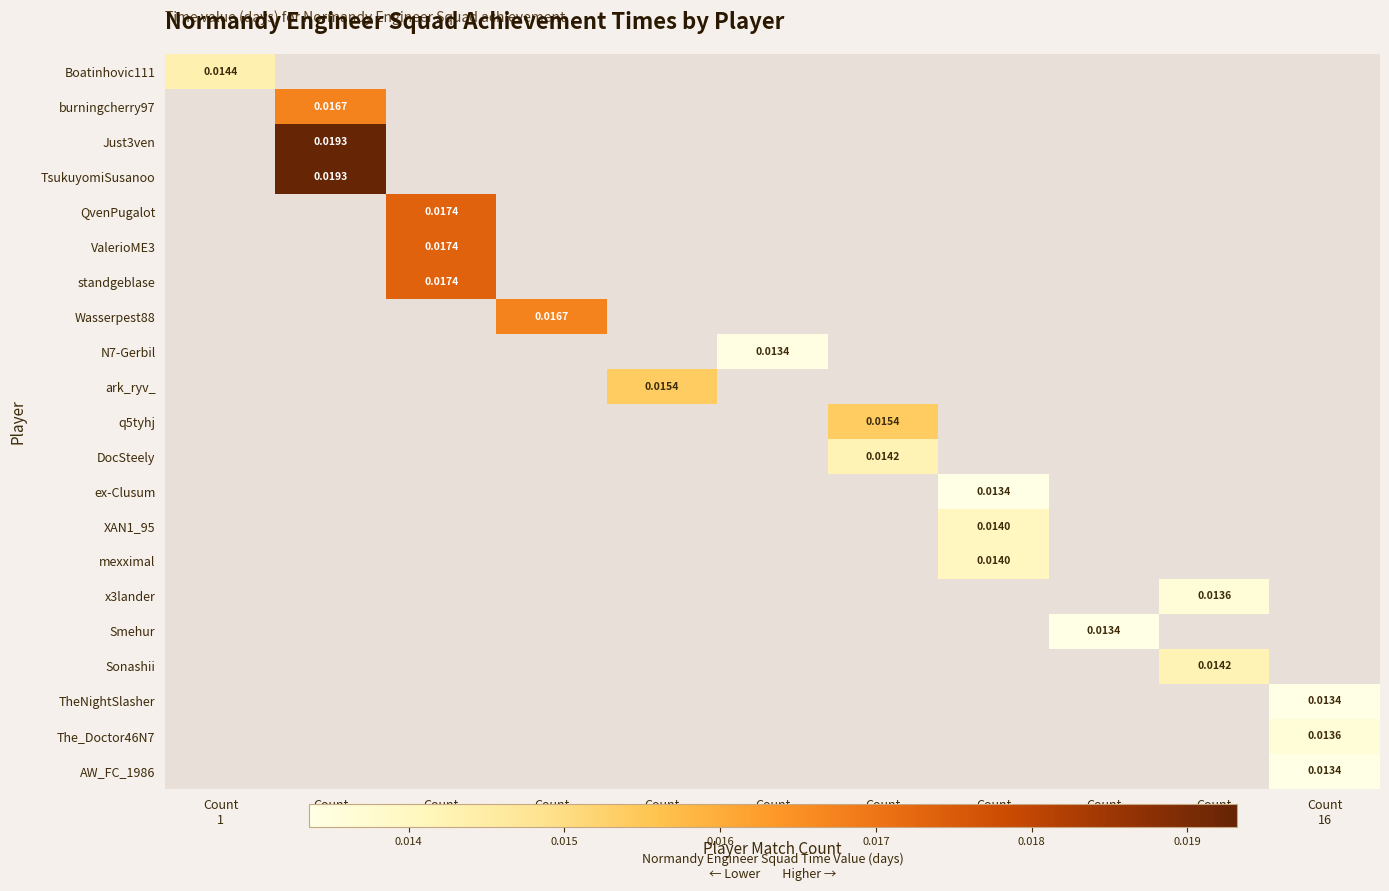

At which category does the chart reach its minimum across all series?

Count
10